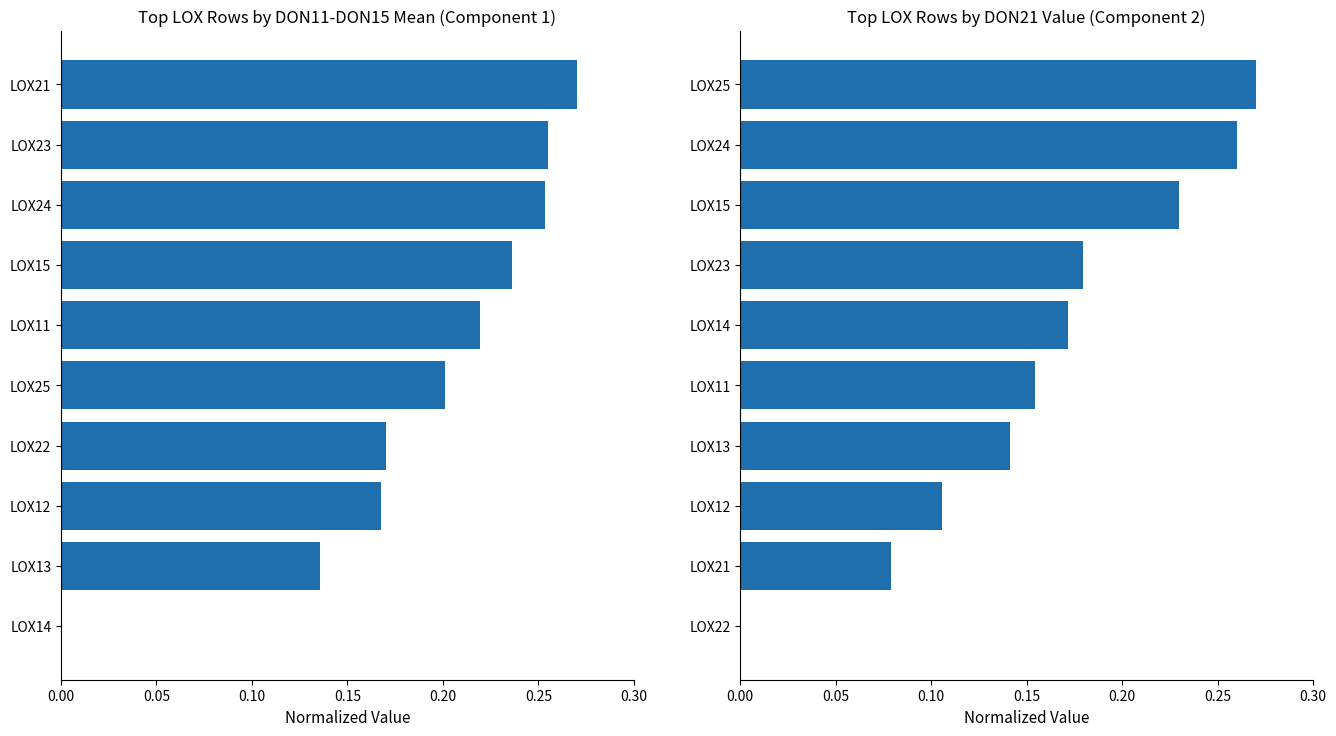

Is it true that DON11-DON15 Mean equals 0.3 at 0.20?

False